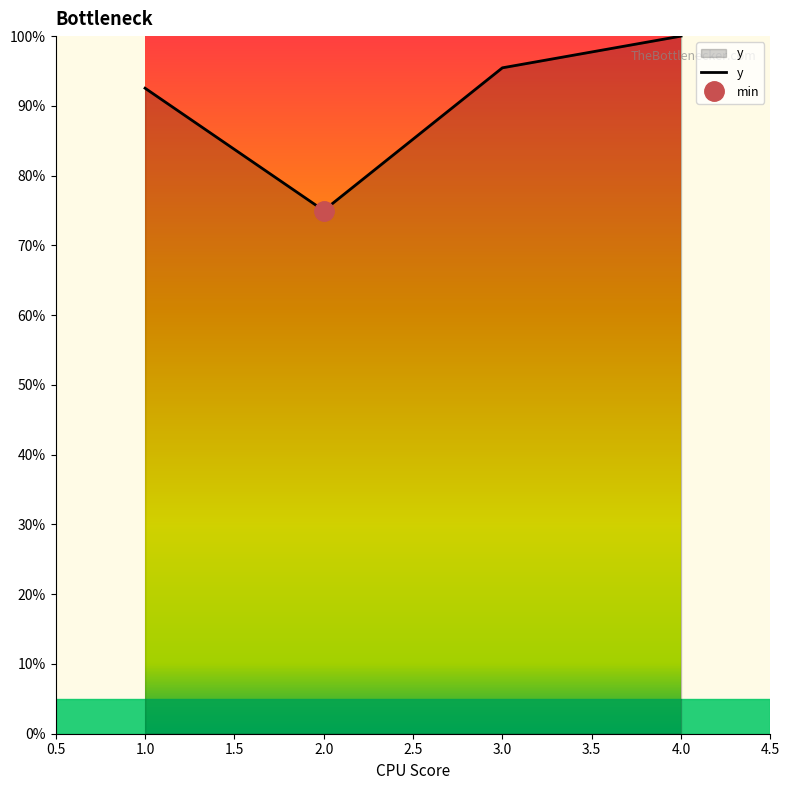

True or false: there are more than 2 points higher than both neighbors.

False